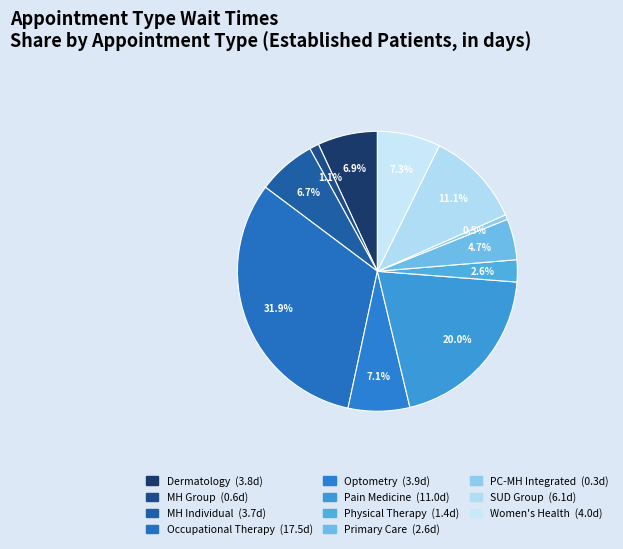

Is there a majority slice in this chart?

No